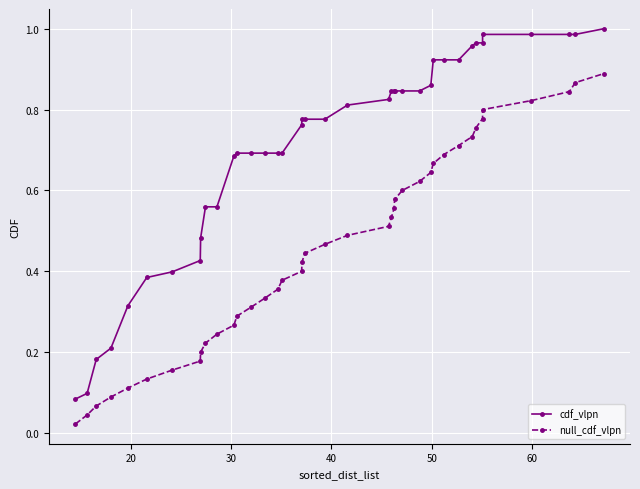

Which series has the largest range (max minus min)?

cdf_vlpn